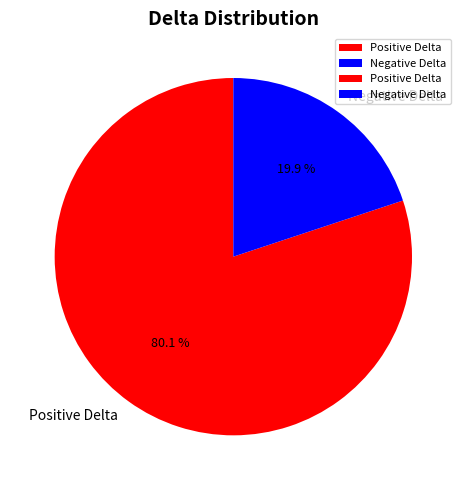

To the nearest percent, what is the combined percentage of Negative Delta and Positive Delta?

100%